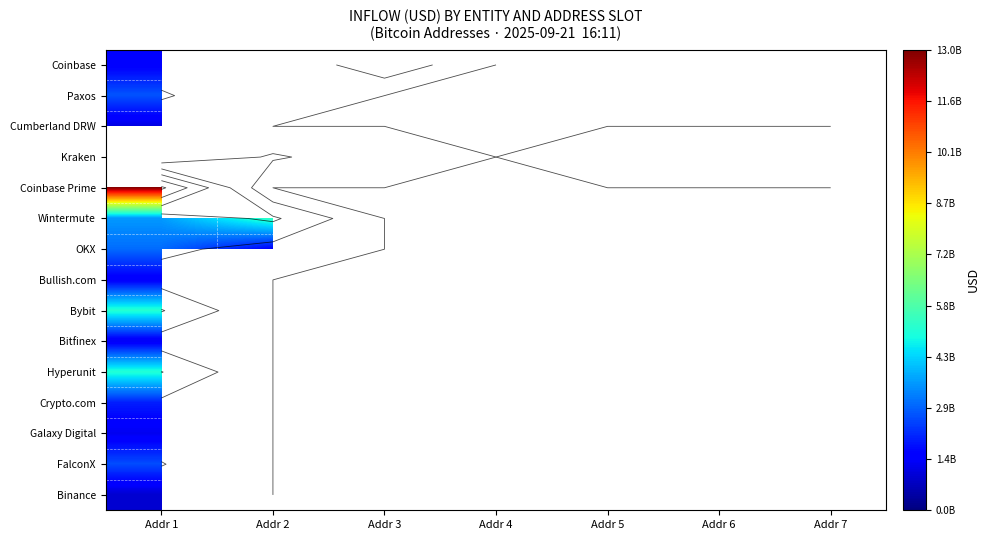

What is the minimum value shown in the chart?

929890496.0